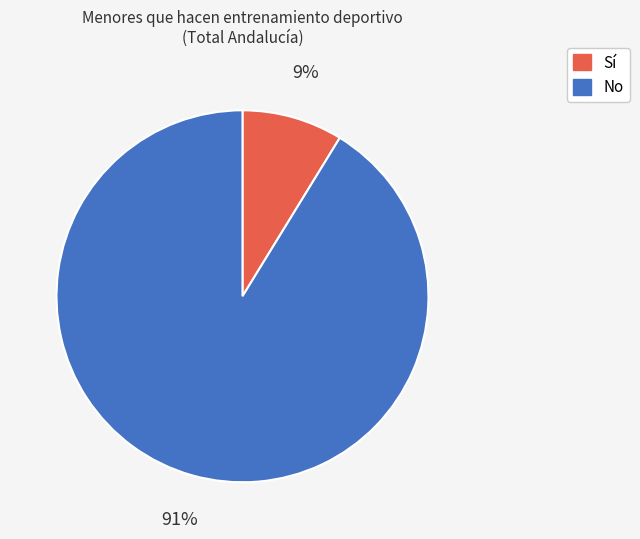

How many slices are in this pie chart?

2